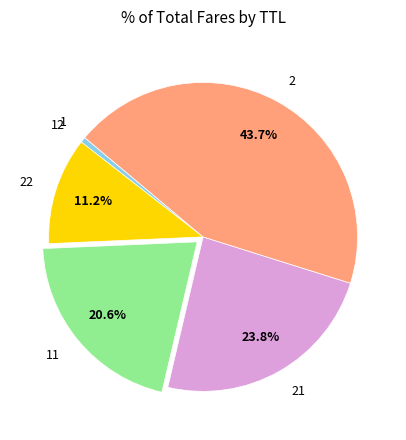

Does any single category account for the majority?

No